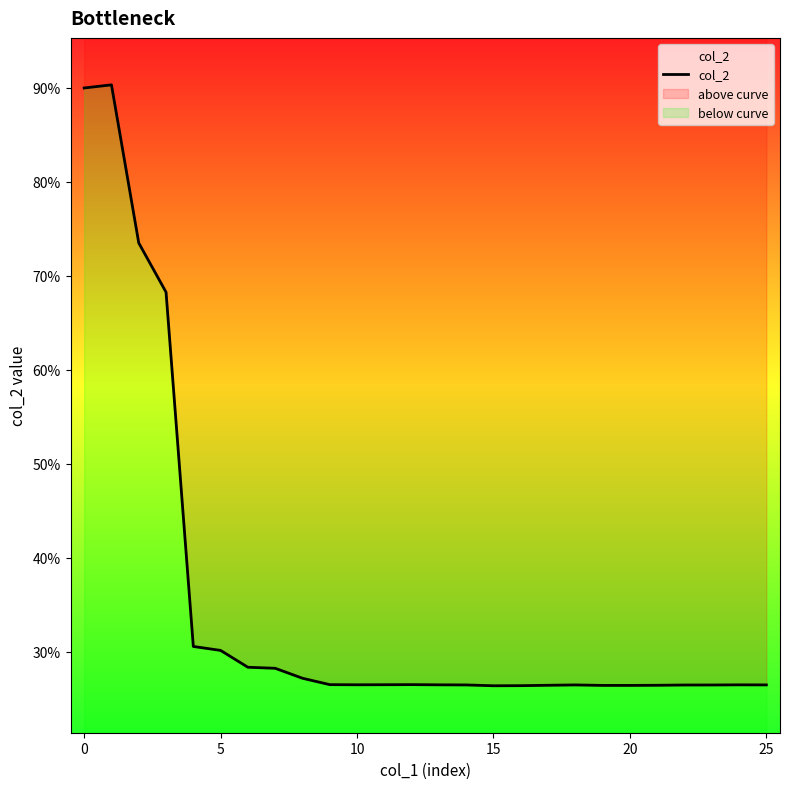

How many interior local valleys (lower than both neighbors) does the data have?

3